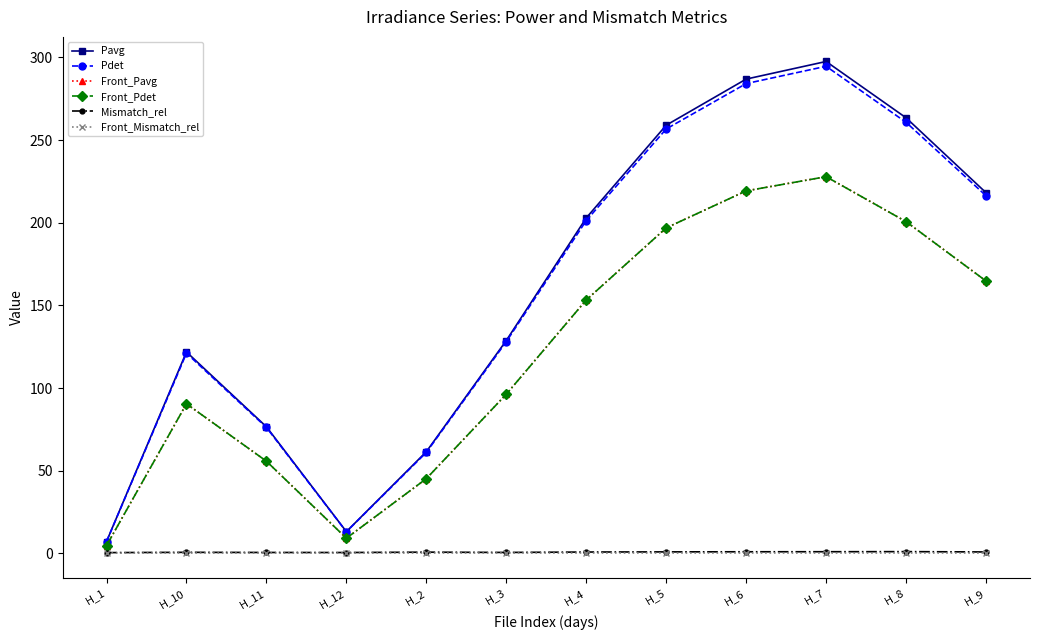

True or false: Mismatch_rel has more than 1 interior local peaks.

True